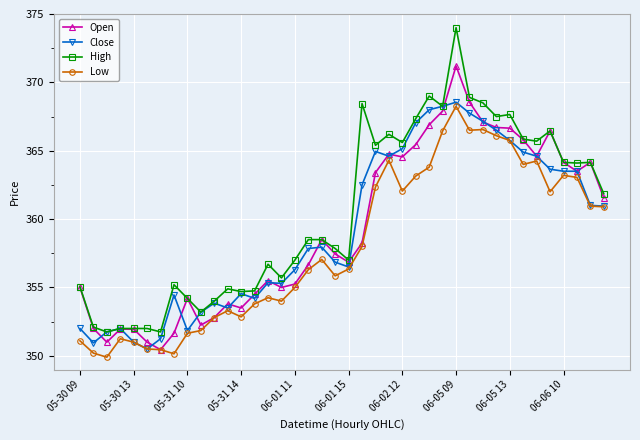

True or false: Low has more than 2 points higher than both neighbors.

True